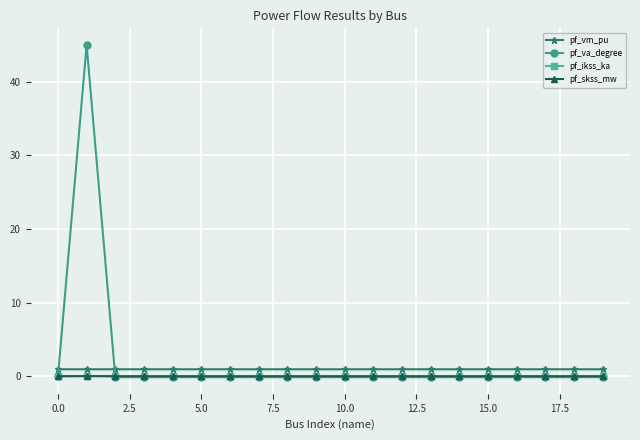

Which series has the widest spread of values?

pf_va_degree